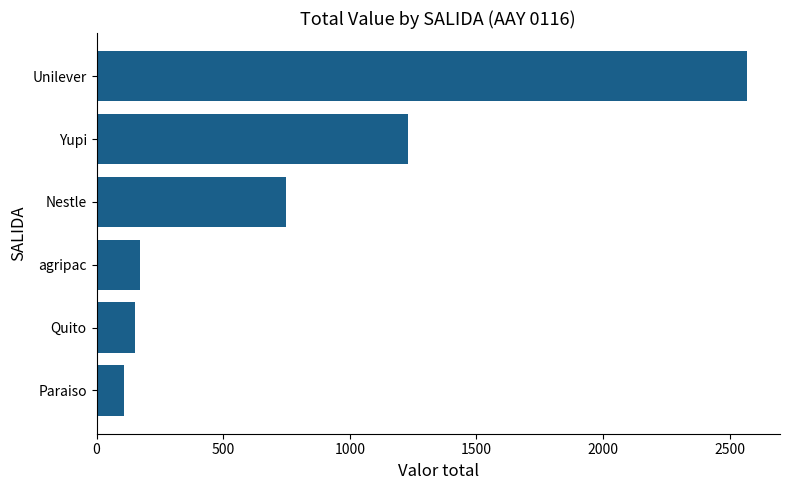

What value does the data have at Nestle?

750